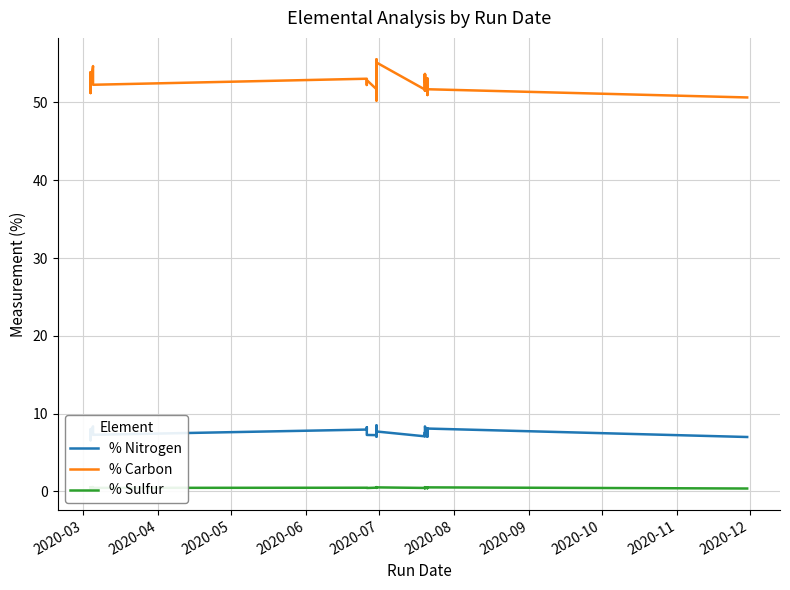

At how many categories does at least one series exceed 2?

40